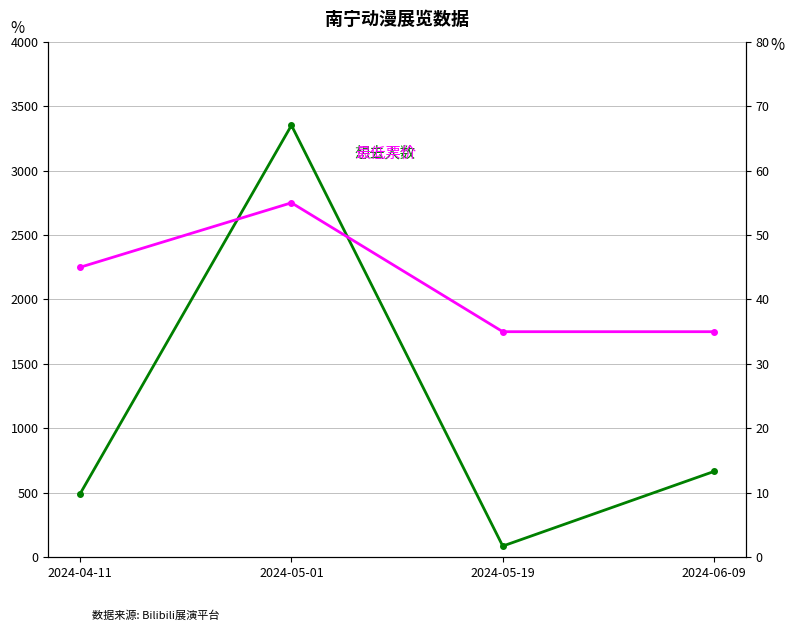

Between 2024-05-01 and 2024-05-19, which is larger?

2024-05-01